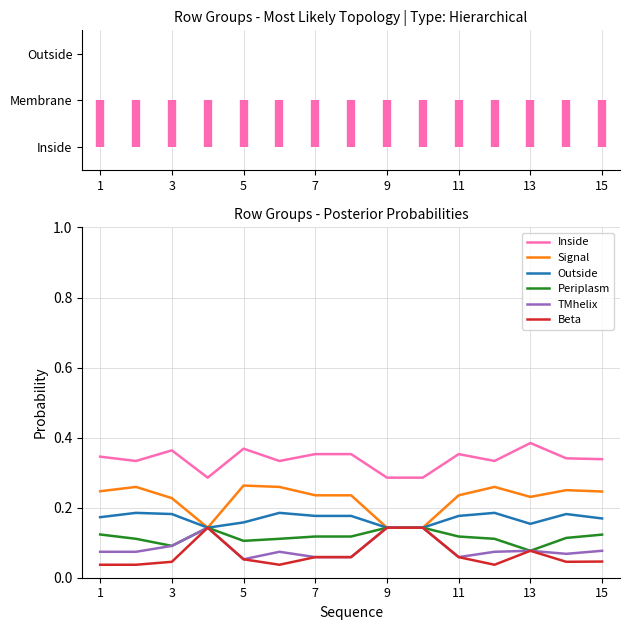

How many Outside values are between 0 and 1?

15